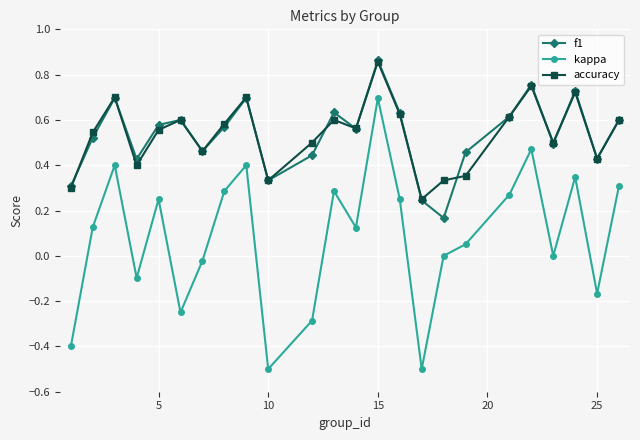

What is the value of the kappa point at the 1st from the left?

-0.4